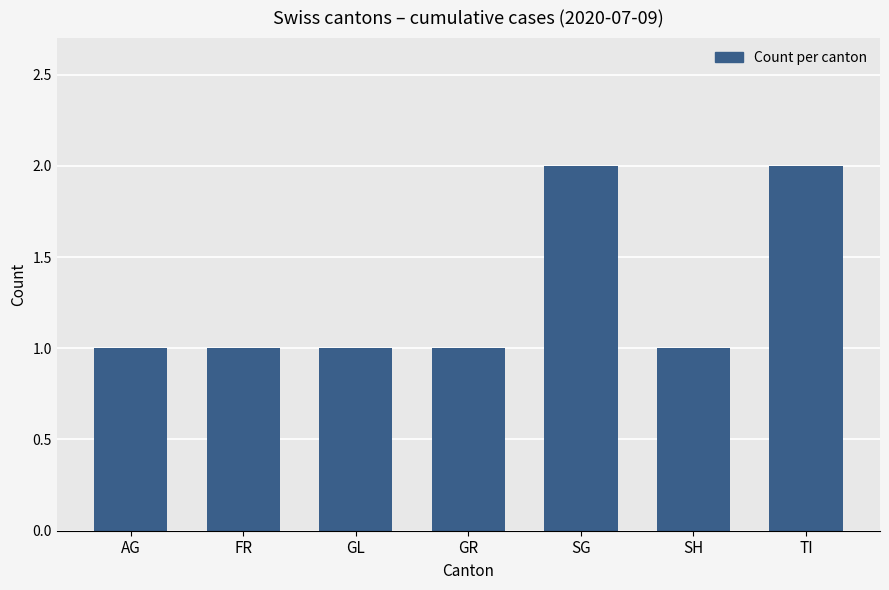

What is the difference between the maximum and minimum values?

1